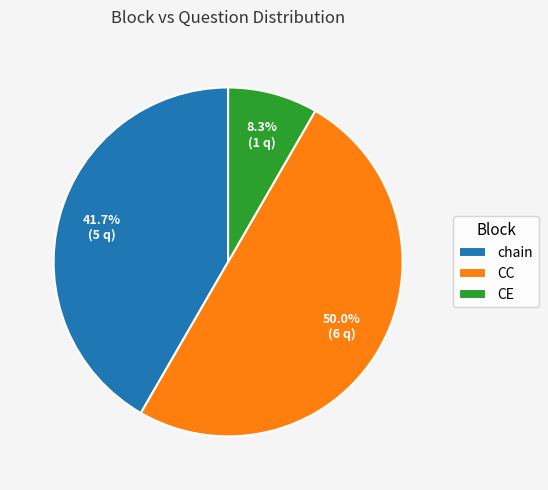

Which category has the biggest portion of the pie?

CC